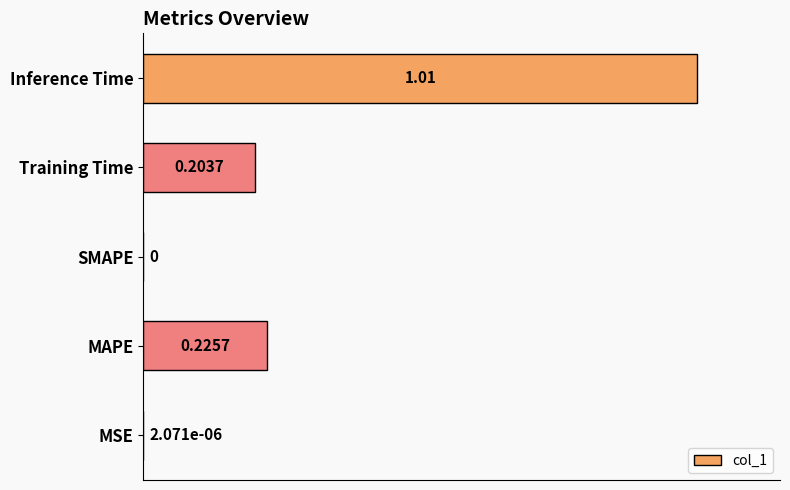

Count the number of values greater than 0.

4